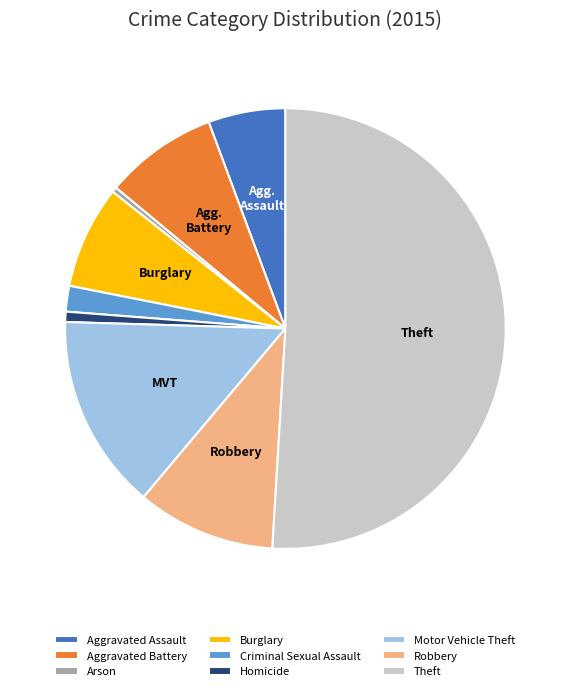

Combined, do Arson and Motor Vehicle Theft account for over 50%?

No